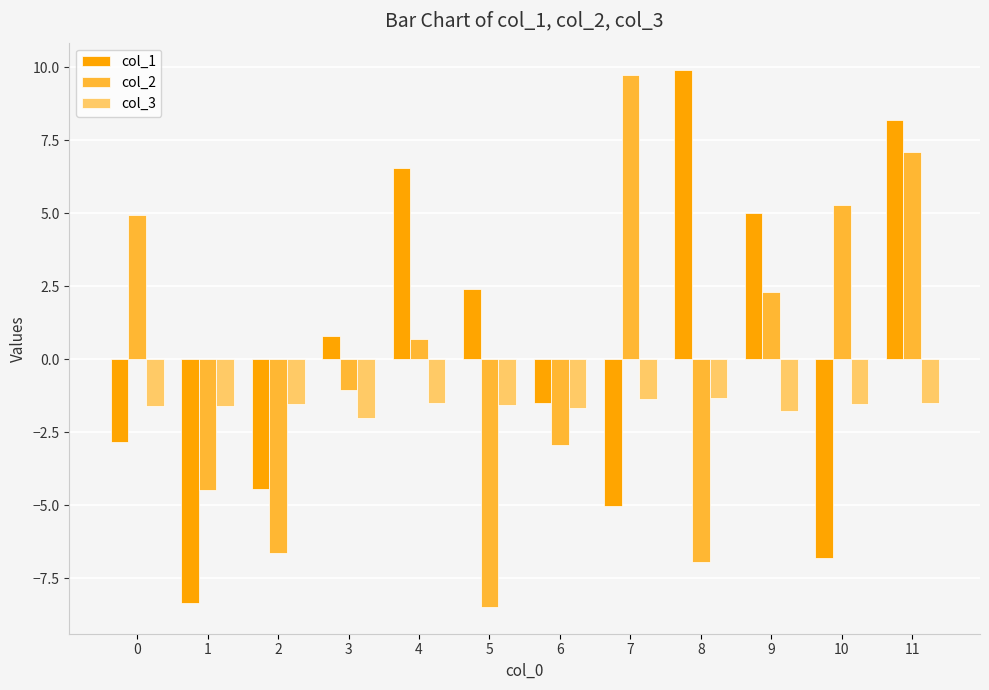

What is the smallest value displayed?

-8.5